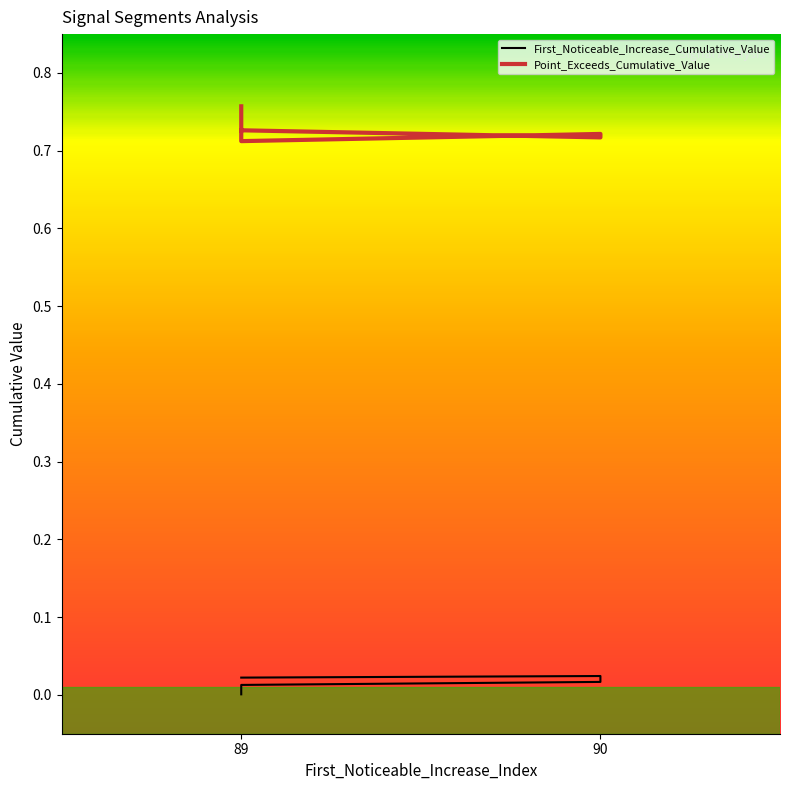

What is the greatest value displayed?

0.8